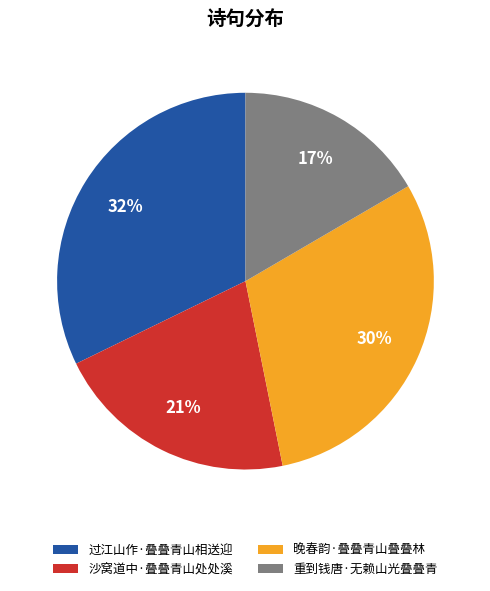

What is the ratio of the value at 重到钱唐·无赖山光叠叠青 to the value at 过江山作·叠叠青山相送迎?

0.5